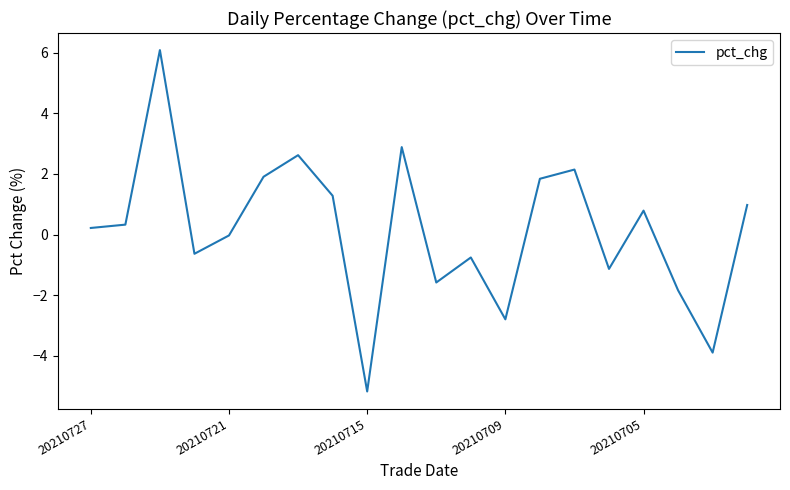

What is the average value?

0.2